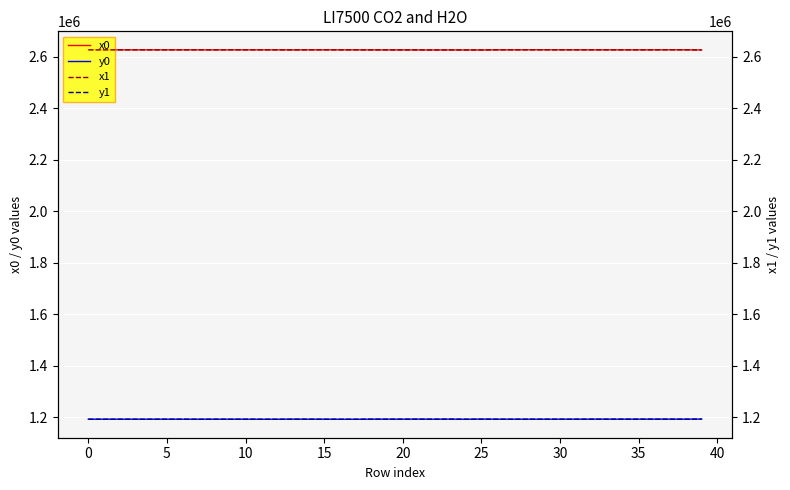

What is the label of the 31st point from the left?

30